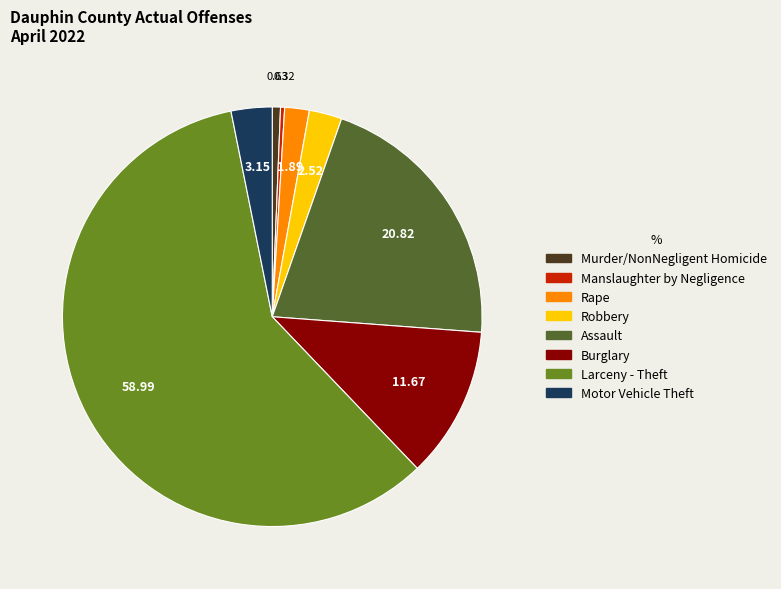

What is the largest slice in the pie chart?

Larceny - Theft